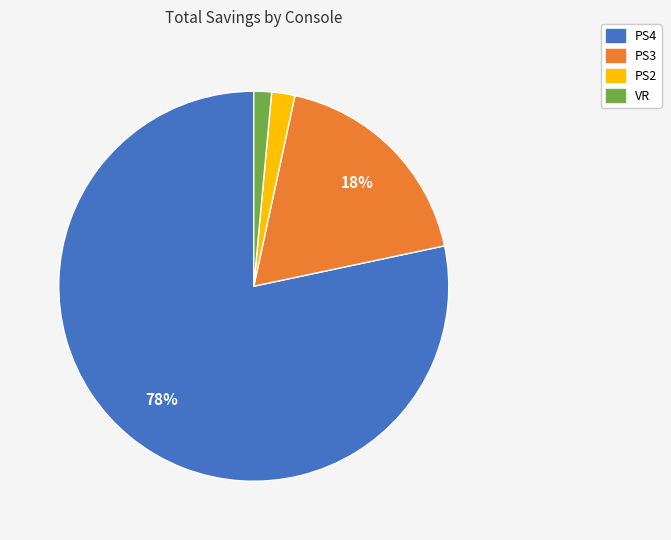

How many segments does this pie chart have?

4